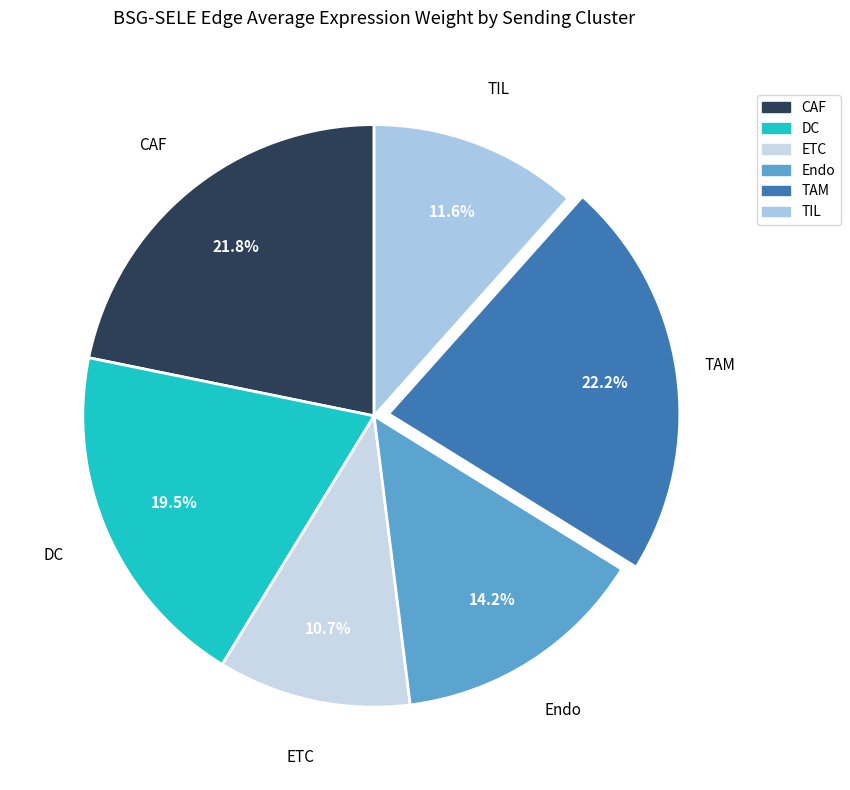

Which category has the smallest portion of the pie?

ETC